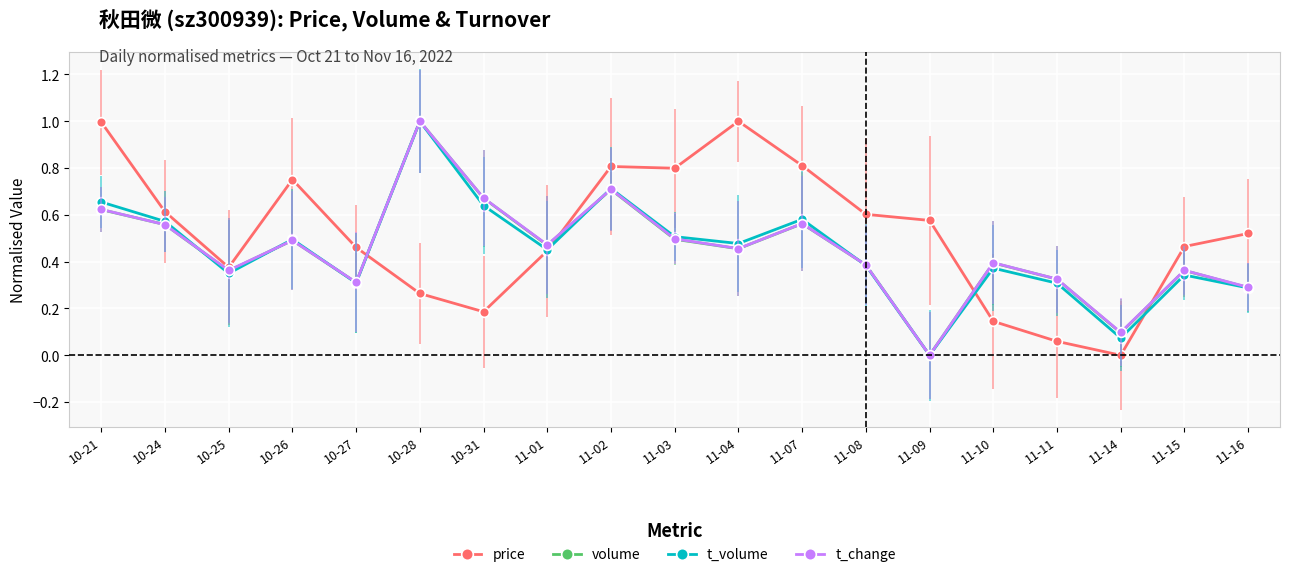

At how many categories does at least one series exceed 0?

19